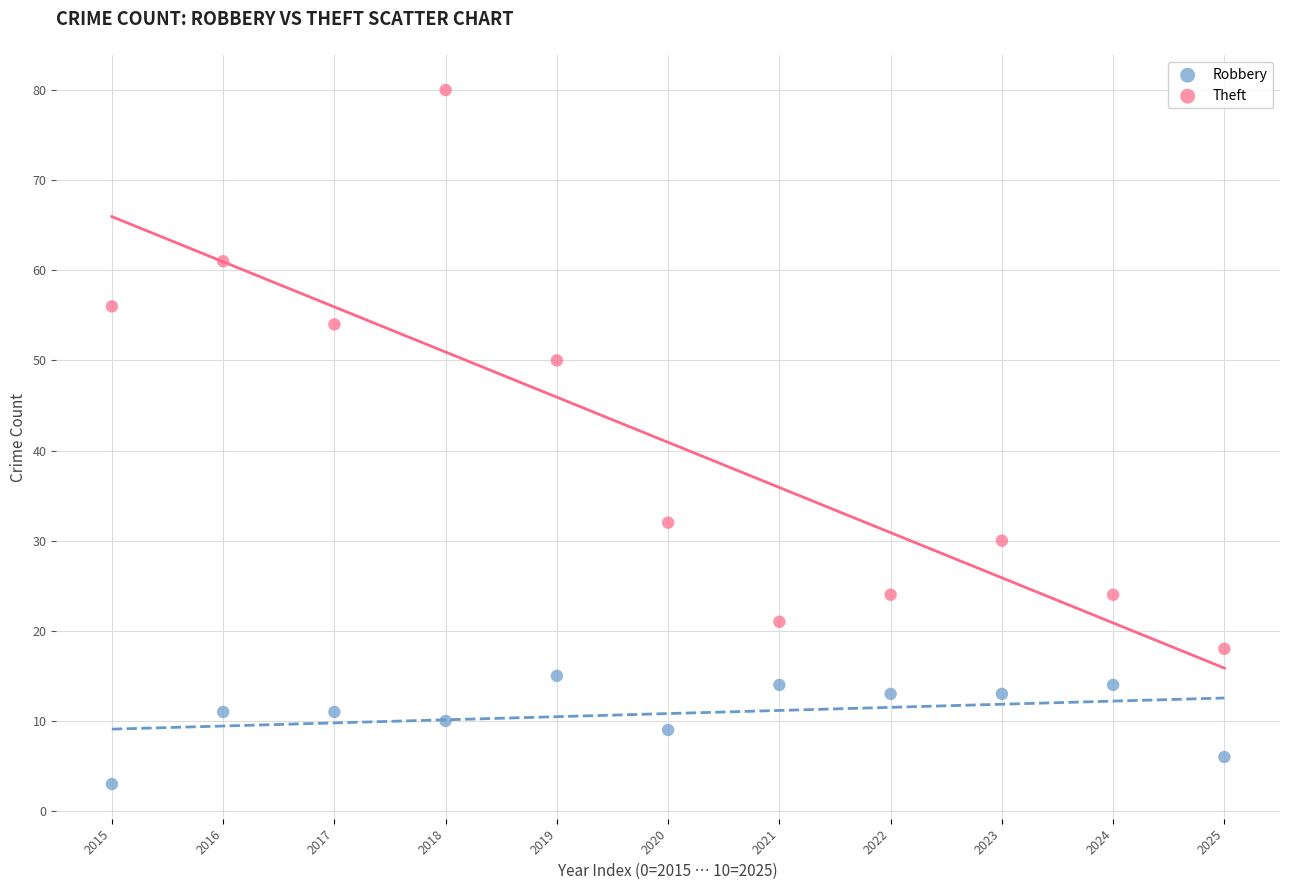

Which series contains the highest Y value?

Theft